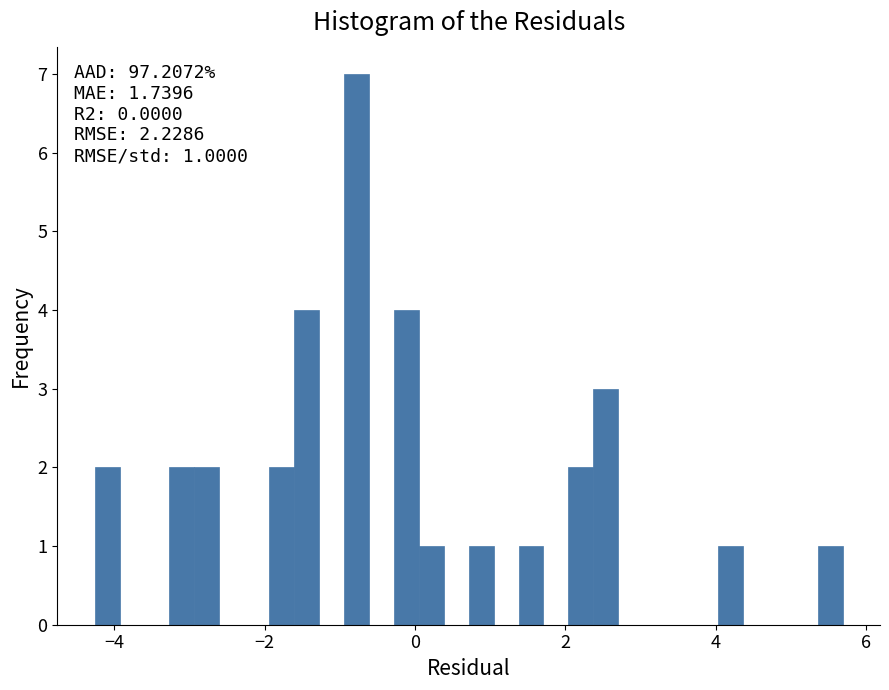

Read against the x-axis, roughly where is the centre of the tallest bar?

-0.8